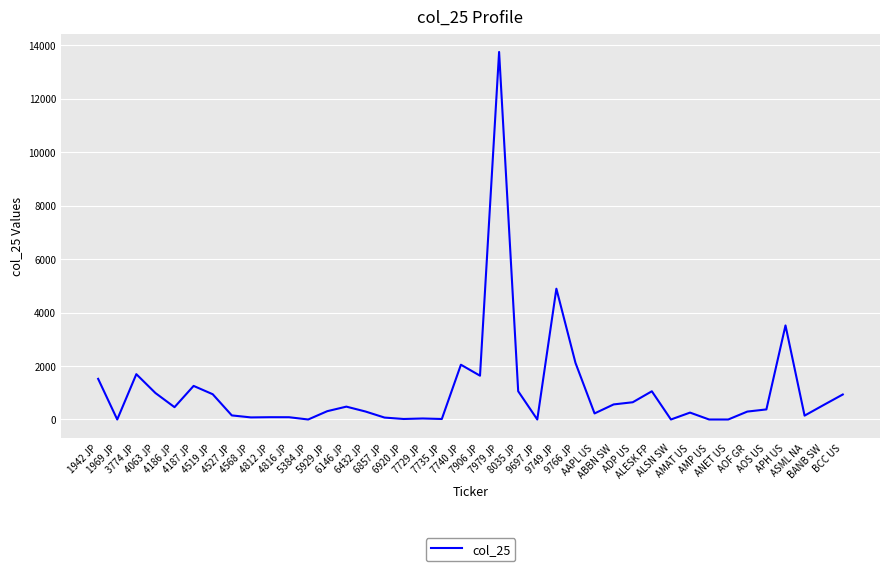

Which has a higher value, 6920 JP or 6432 JP?

6432 JP